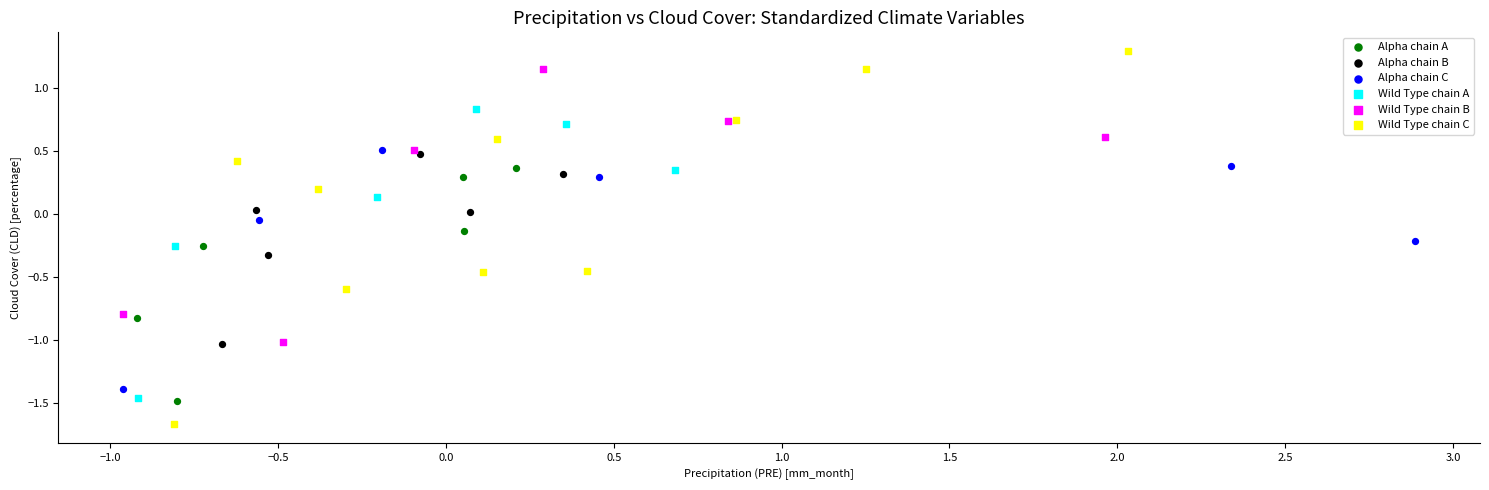

Which series contains the highest Y value?

Wild Type chain C